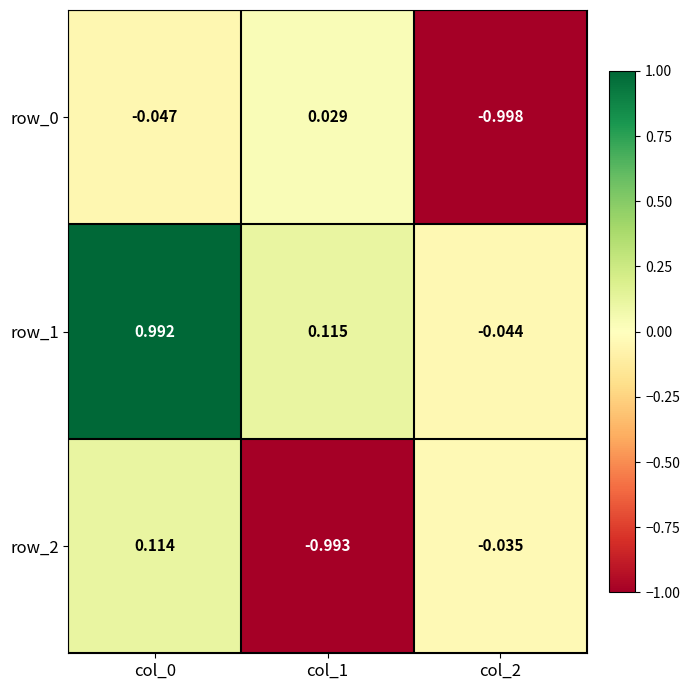

Reading left to right, what are all the values shown in this chart?

row_0: col_0=-0.0	col_1=0.0	col_2=-1.0
row_1: col_0=1.0	col_1=0.1	col_2=-0.0
row_2: col_0=0.1	col_1=-1.0	col_2=-0.0